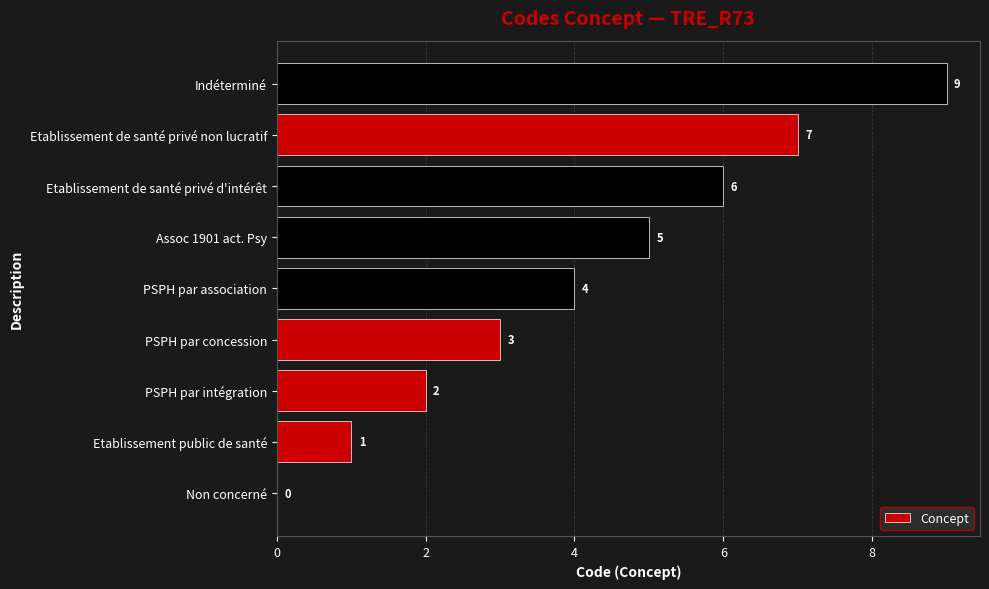

Which has a higher value, Etablissement public de santé or Etablissement de santé privé d'intérêt?

Etablissement de santé privé d'intérêt